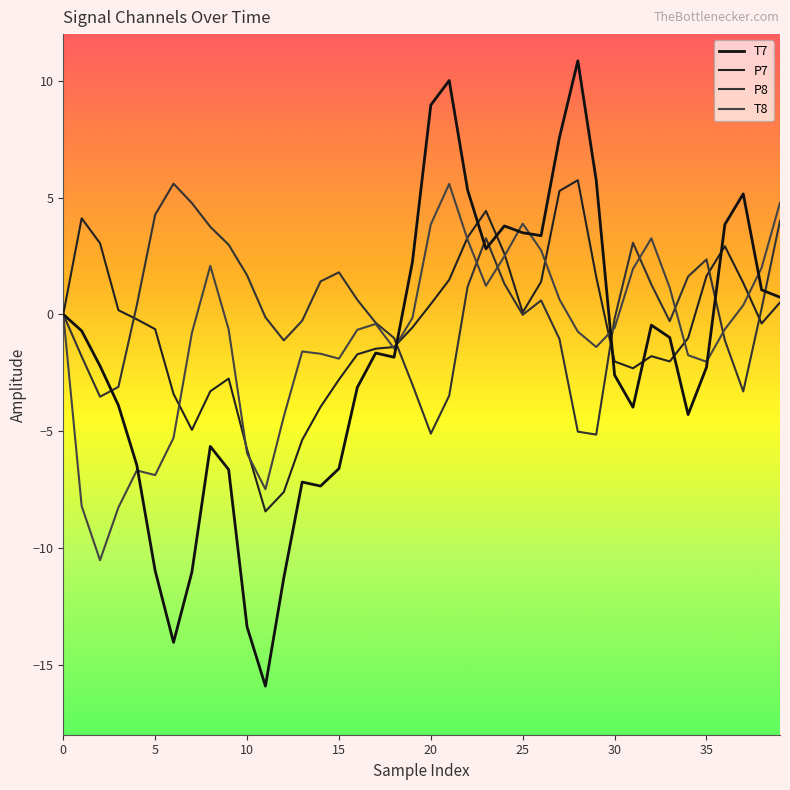

Does the chart have visible grid lines?

No